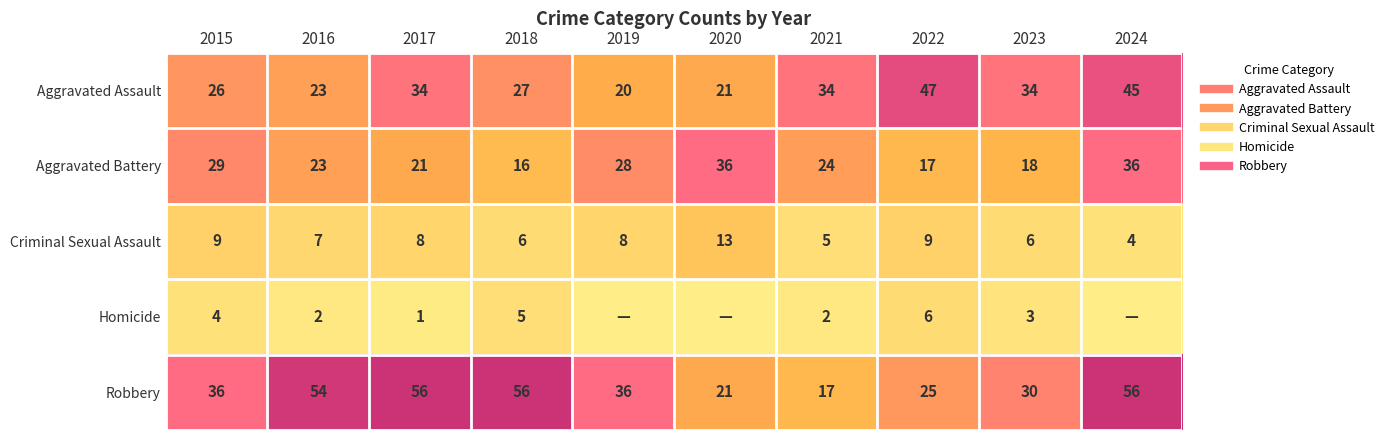

What is the difference between the highest and lowest values at 2016?

52